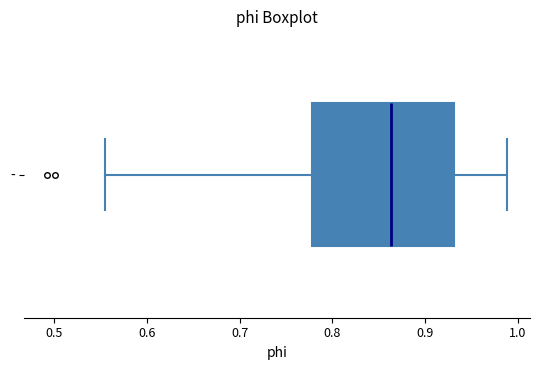

Transcribe this box plot: give where the median line is, the range the box spans, and where the two whiskers end, as read against the x-axis. The values are not printed on the chart, so give them approximately, as read against the axis.

median 0.86, box 0.78 to 0.93, whiskers 0.55 to 0.99